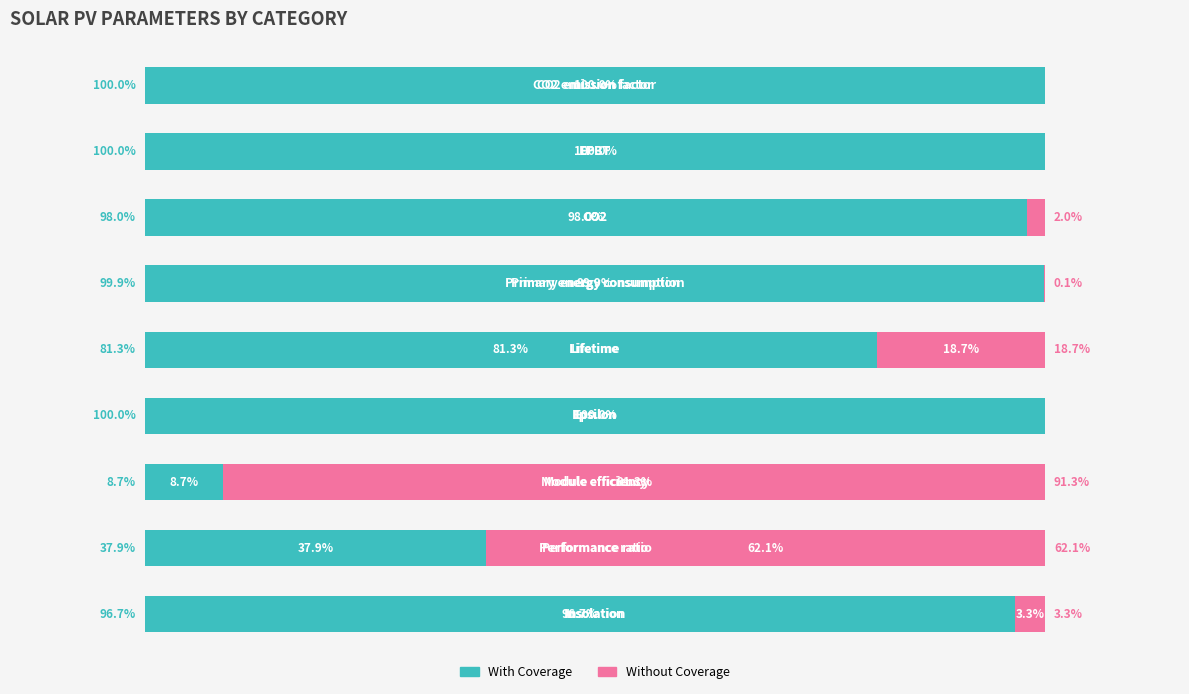

What are all the series names shown in the legend?

With Coverage, Without Coverage